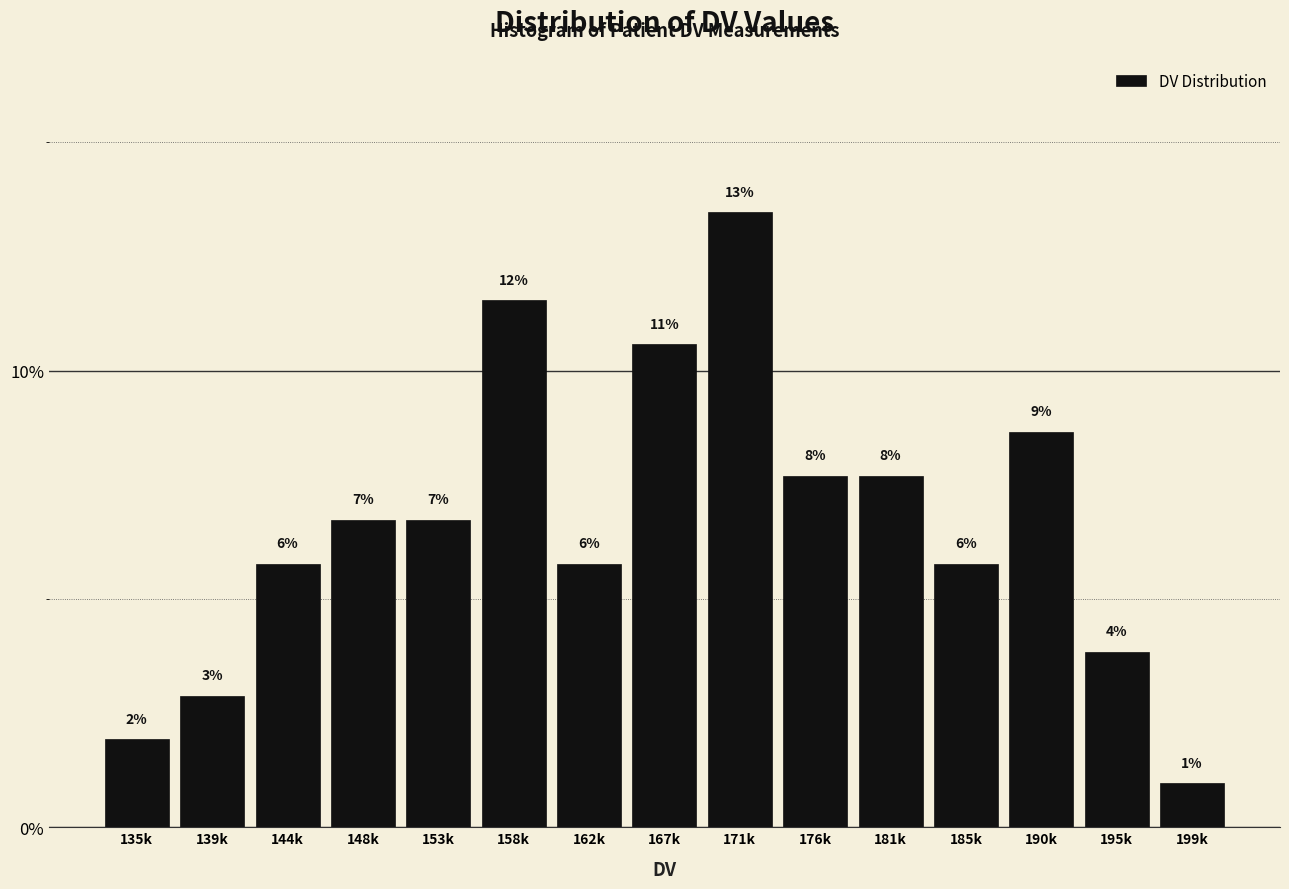

How many bars are there in total?

15